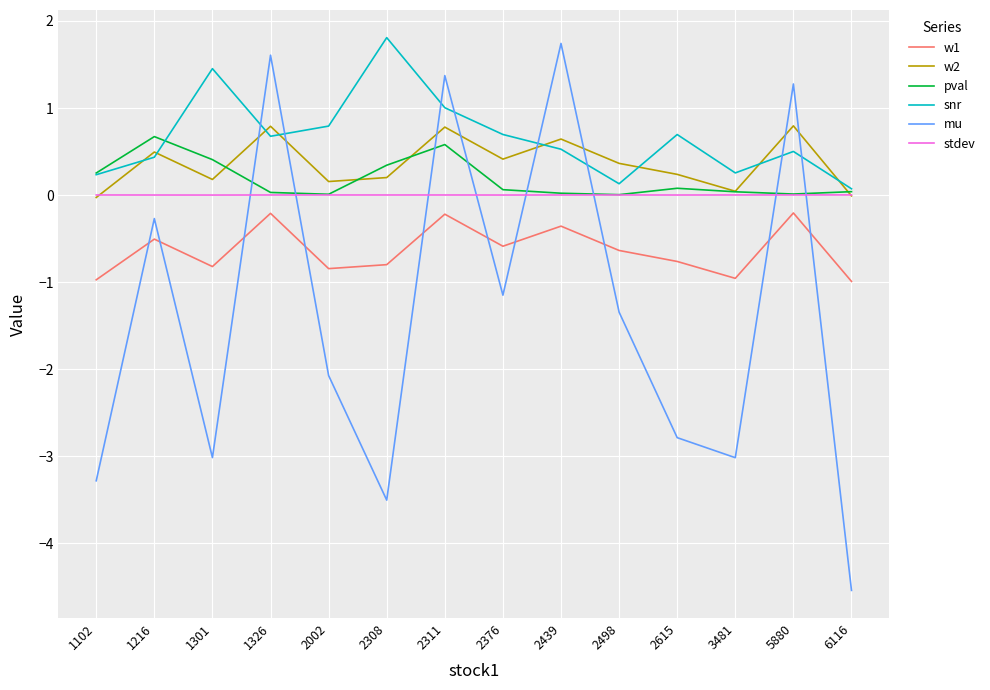

What is the greatest value displayed?

1.8